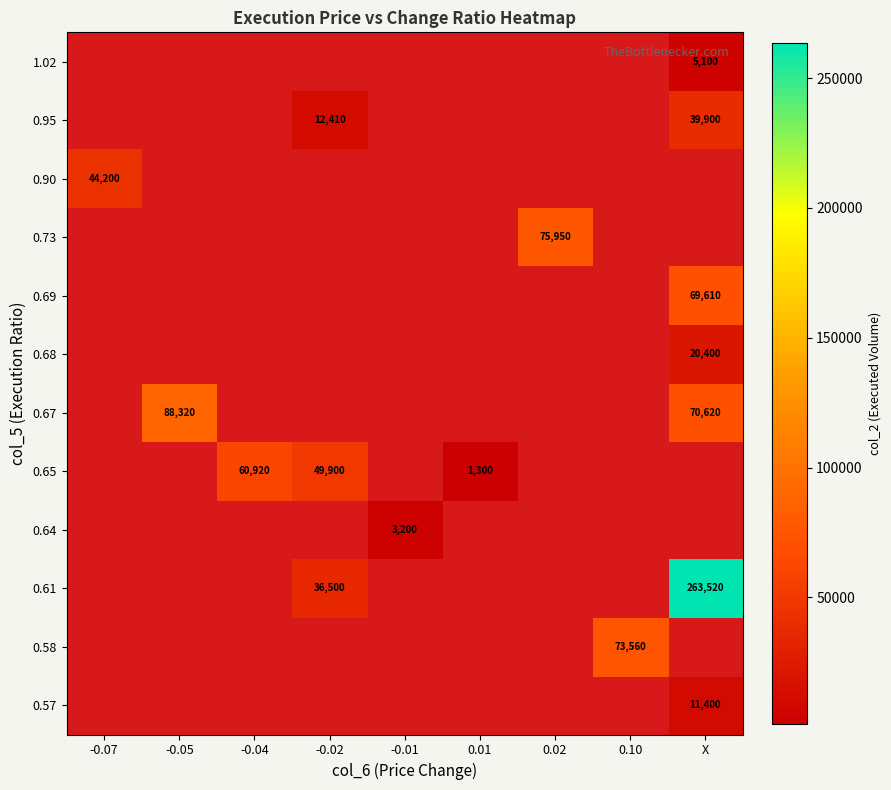

The value of 0.65 at 0.01 is 1300. True or false?

True